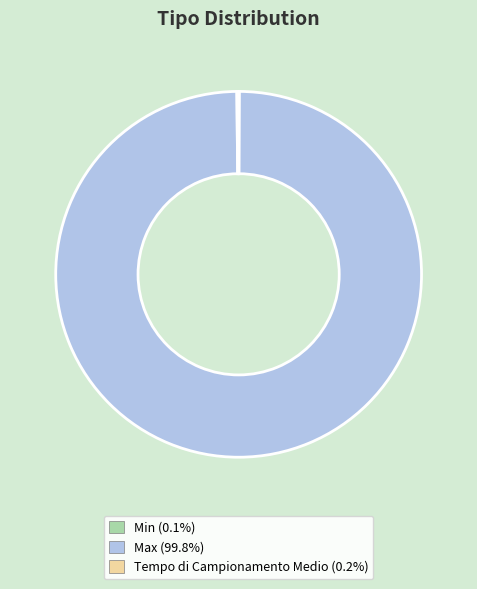

Which category has the biggest portion of the pie?

Max